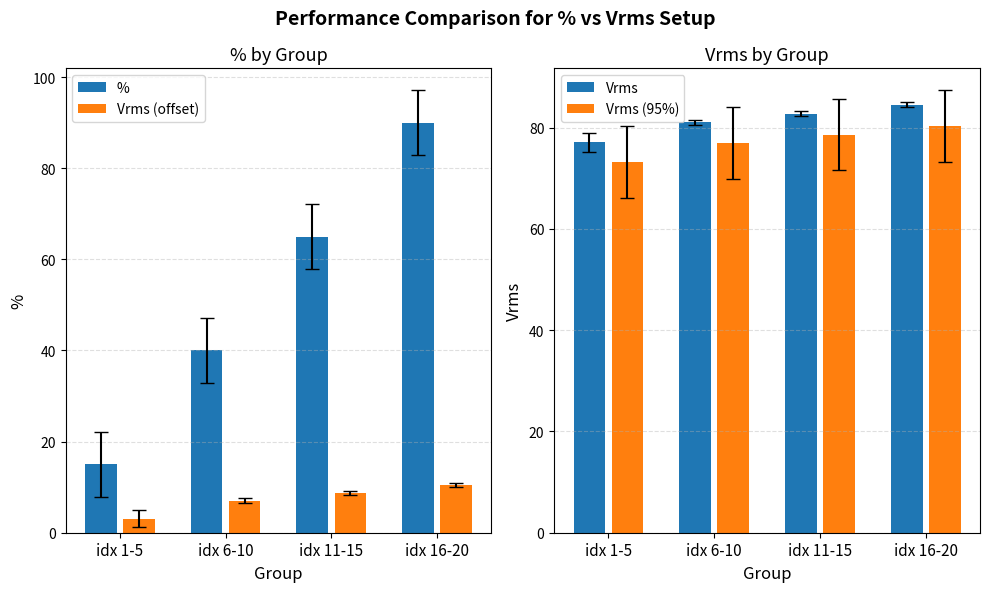

Rank the series by their maximum value, from highest to lowest.

%, Vrms, Vrms (95%), Vrms (offset)